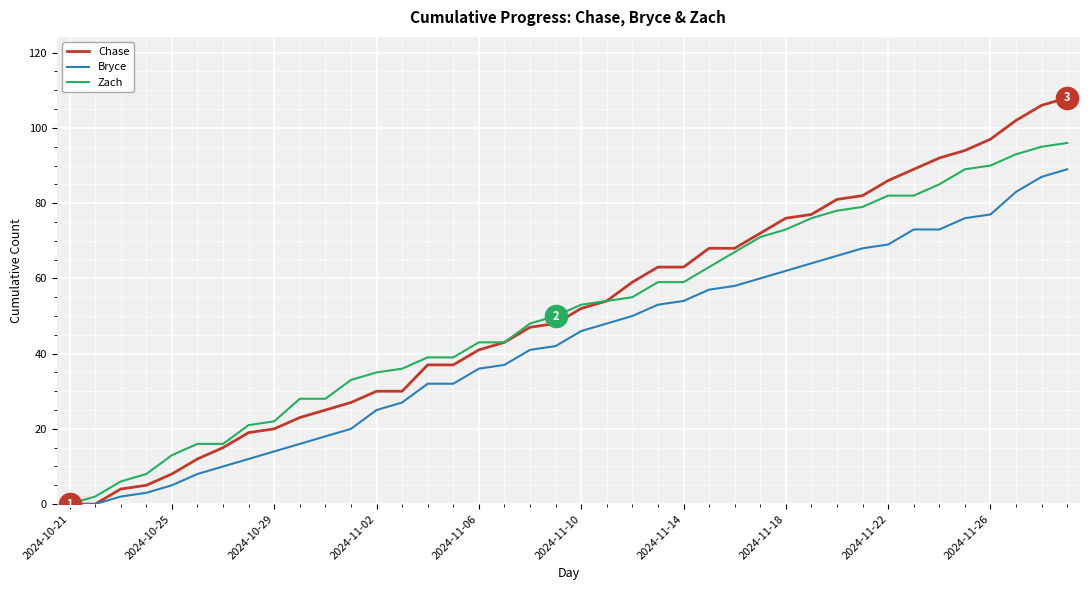

Rank the series by their maximum value, from lowest to highest.

Bryce, Zach, Chase